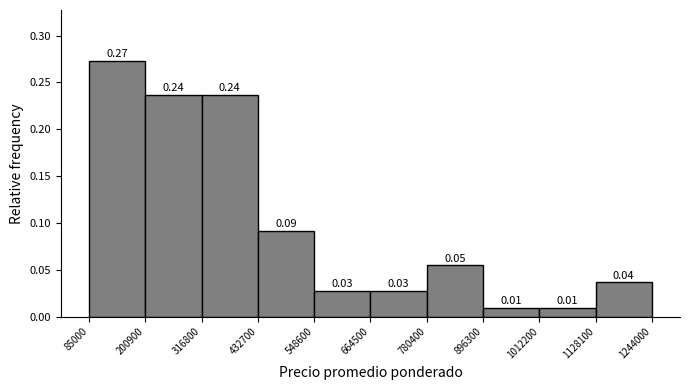

Over which range of the x-axis is the bar tallest?

85000 to 200900